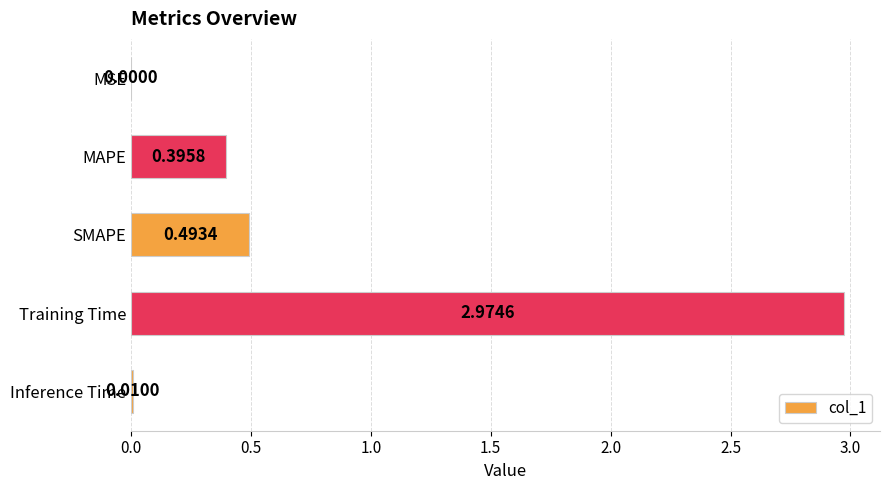

At which category does the chart reach its peak across all series?

Training Time